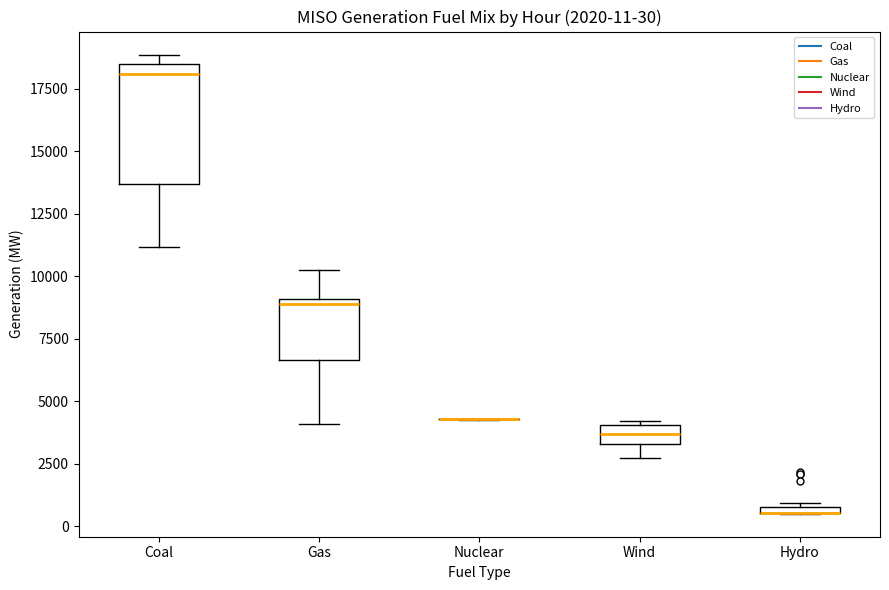

Comparing the boxes themselves (not the whiskers), which one is the tallest?

Coal